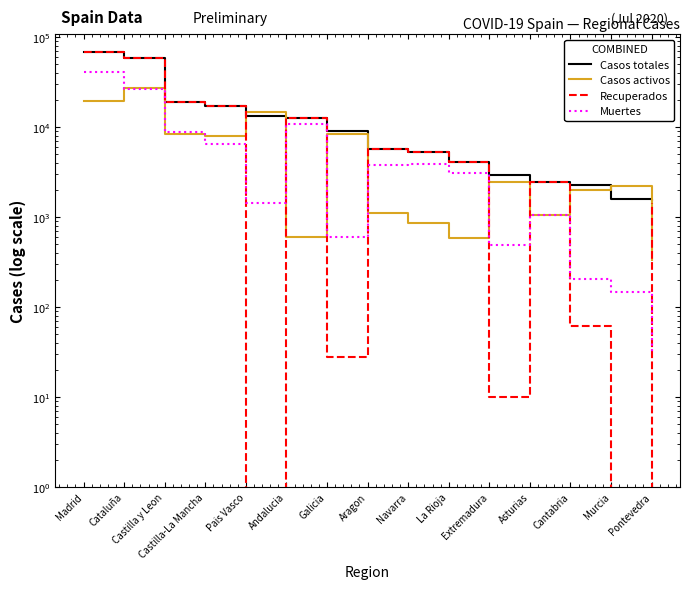

Where does the Recuperados series first go above 4051?

Madrid